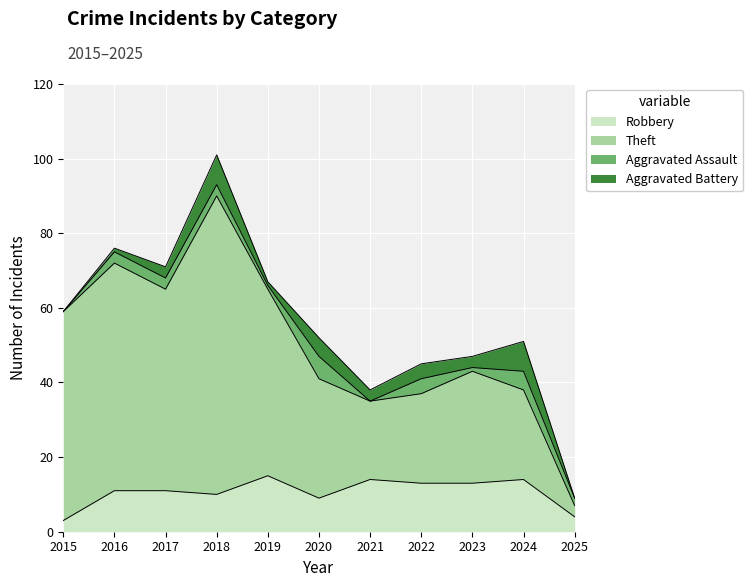

What is the highest value of the Robbery series?

15